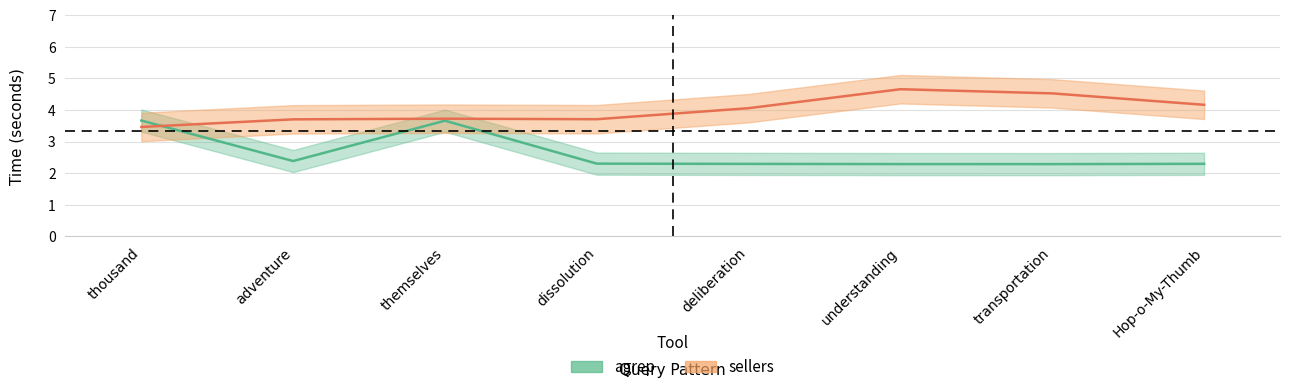

How many lines are shown in the chart?

2